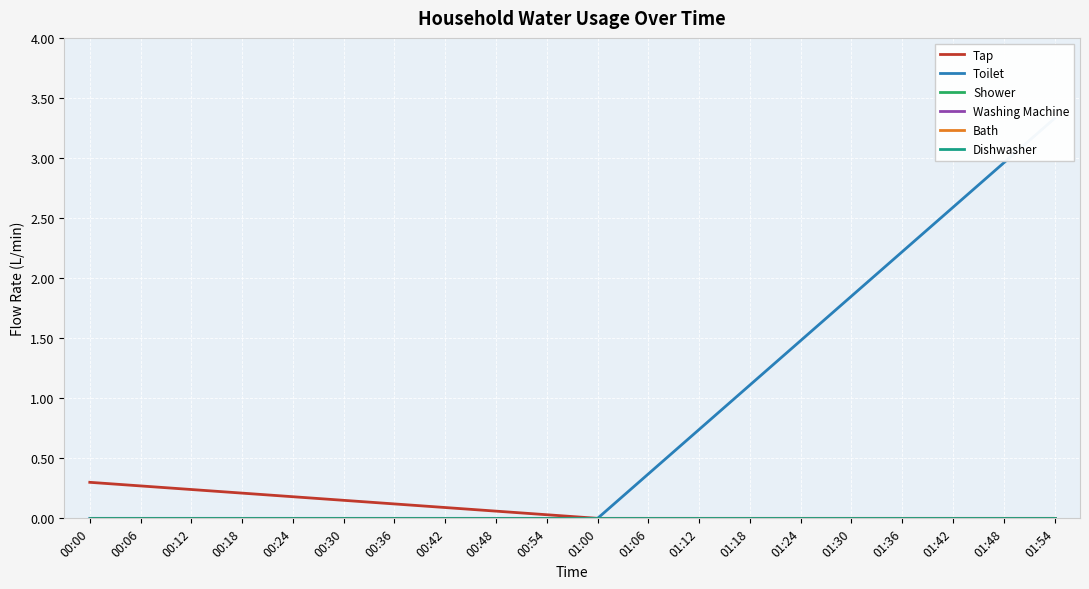

Rank the series by their maximum value, from lowest to highest.

Shower, Washing Machine, Bath, Dishwasher, Tap, Toilet